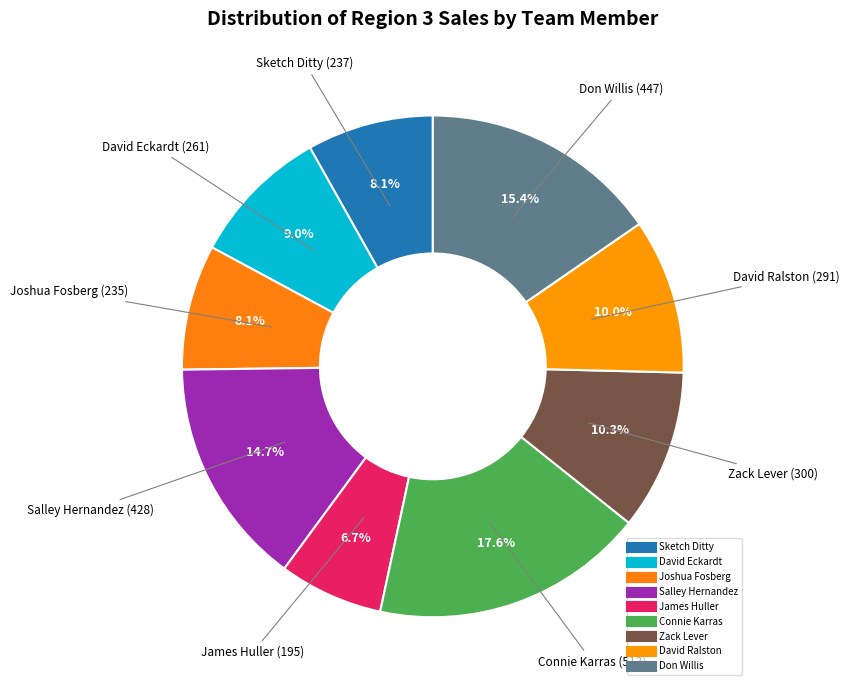

Count the number of slices in the pie.

9